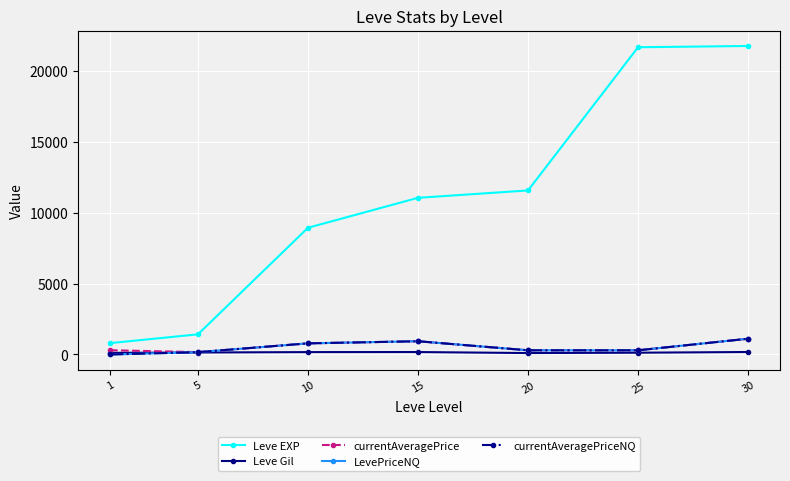

Reading left to right, extract all data points from this chart.

Leve EXP: 1=800.0	5=1420.0	10=8930.0	15=11040.0	20=11560.0	25=21650.0	30=21740.0
Leve Gil: 1=113.0	5=140.0	10=168.0	15=172.0	20=101.0	25=126.0	30=175.0
currentAveragePrice: 1=299.5	5=166.0	10=784.3	15=933.3	20=294.8	25=295.0	30=1111.0
LevePriceNQ: 1=0.0	5=162.5	10=784.3	15=933.3	20=294.8	25=295.0	30=1111.0
currentAveragePriceNQ: 1=0.0	5=162.5	10=784.3	15=933.3	20=294.8	25=295.0	30=1111.0